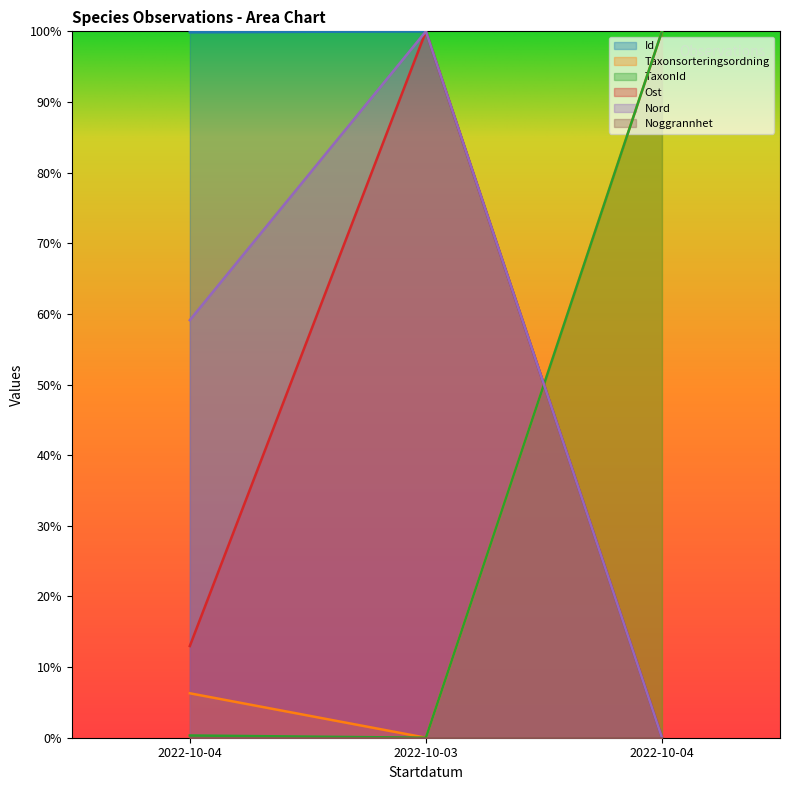

Does the chart have visible grid lines?

No